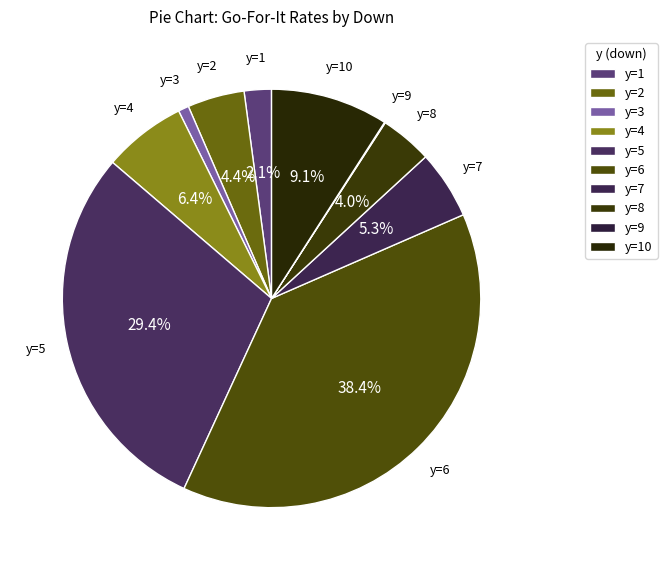

To the nearest percent, what is the combined percentage of y=5 and y=4?

36%